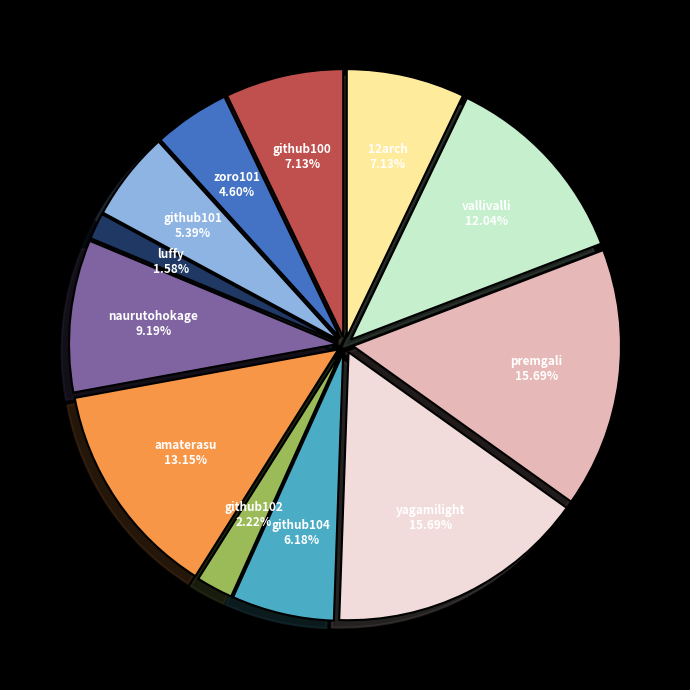

What percentage is NOT represented by vallivalli?

88.0%